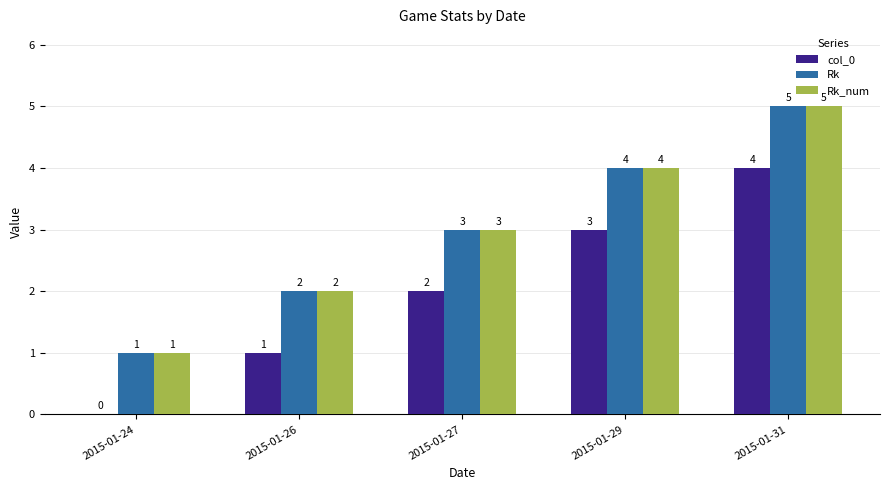

Are the bars grouped side by side (vs. stacked)?

Yes